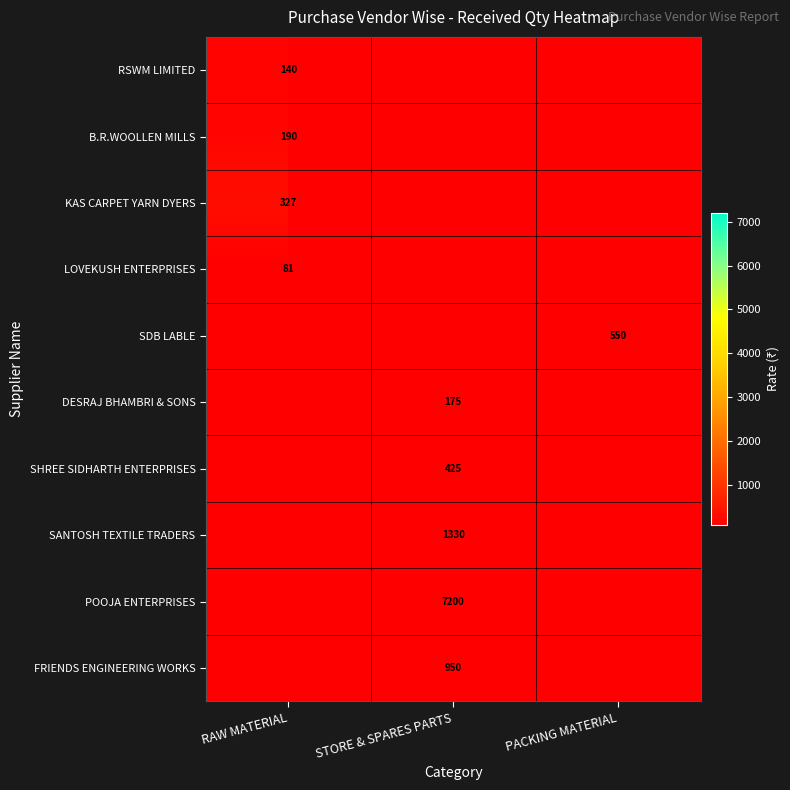

What is the maximum value for KAS CARPET YARN DYERS?

327.0